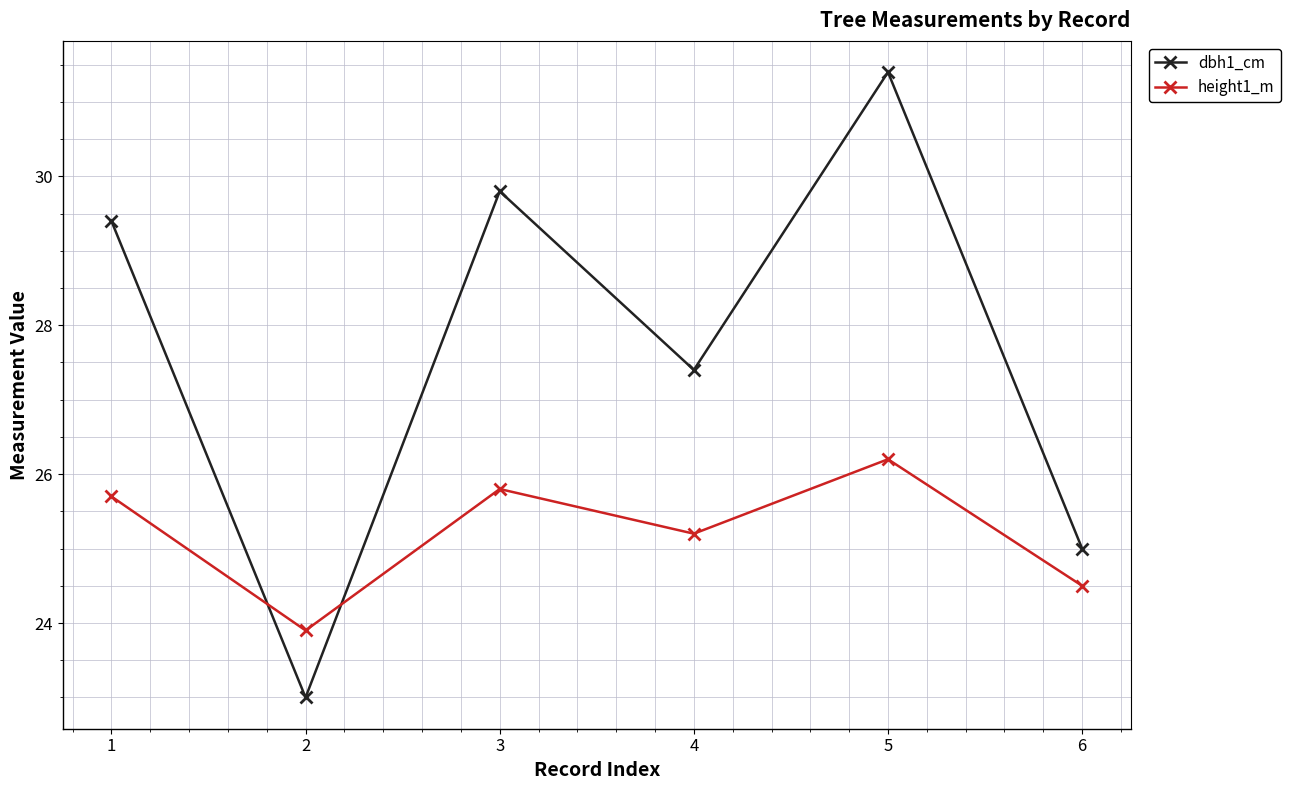

What is the maximum value for height1_m?

26.2